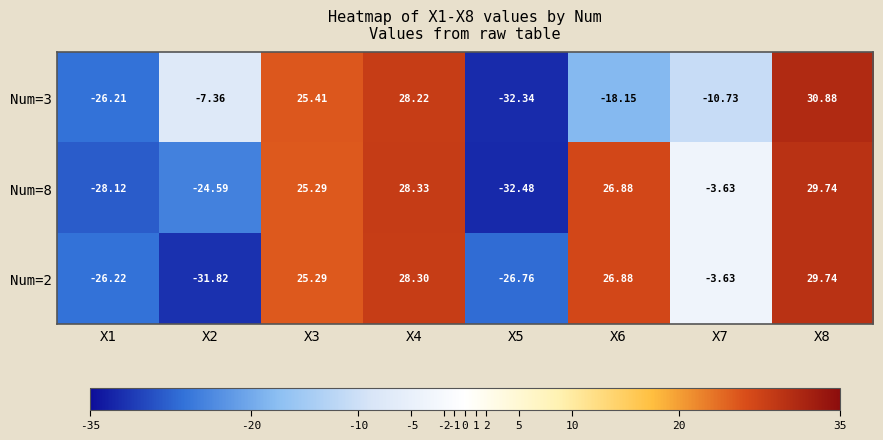

Which series has the largest total across all categories?

Num=2